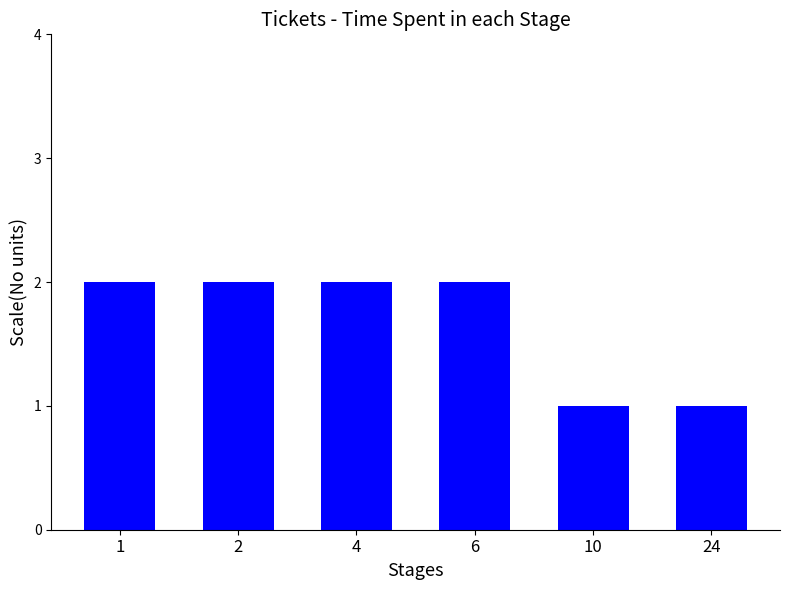

Reading left to right, what are all the values shown in this chart?

2	2	2	2	1	1